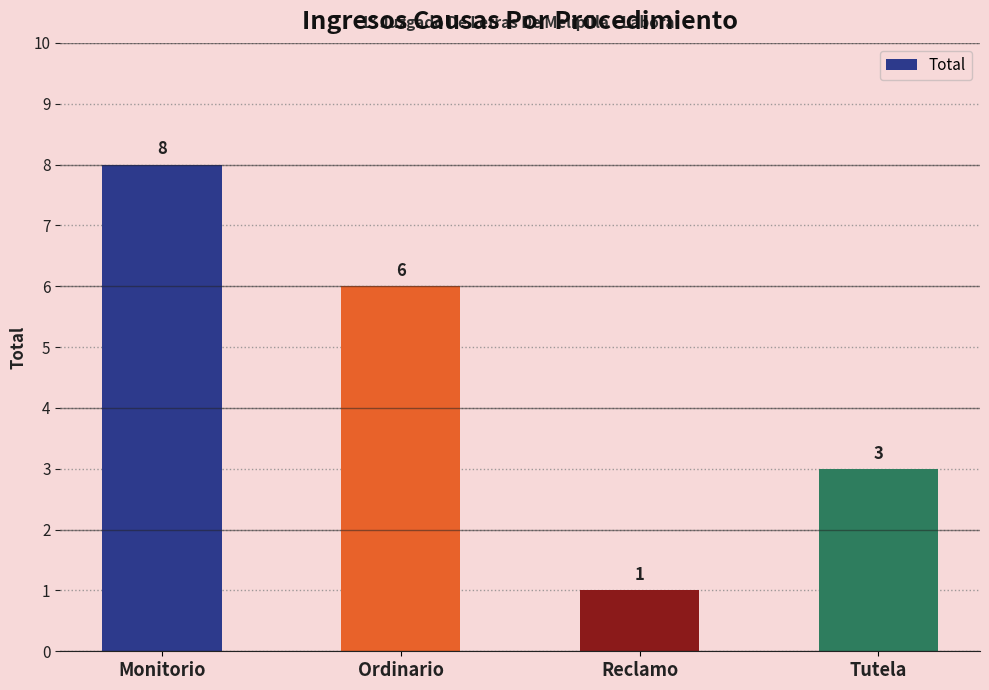

Reading left to right, transcribe all the data shown in this chart.

Monitorio=8	Ordinario=6	Reclamo=1	Tutela=3